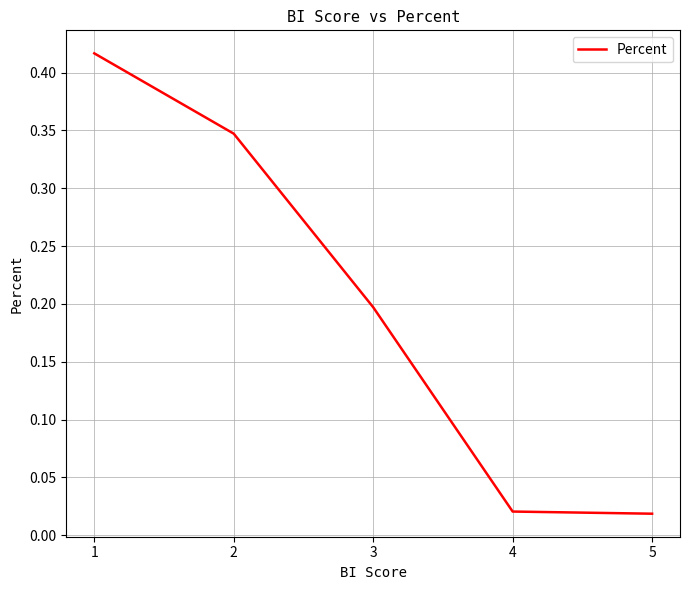

The chart shows a value of 0.3 at 3. True or false?

False